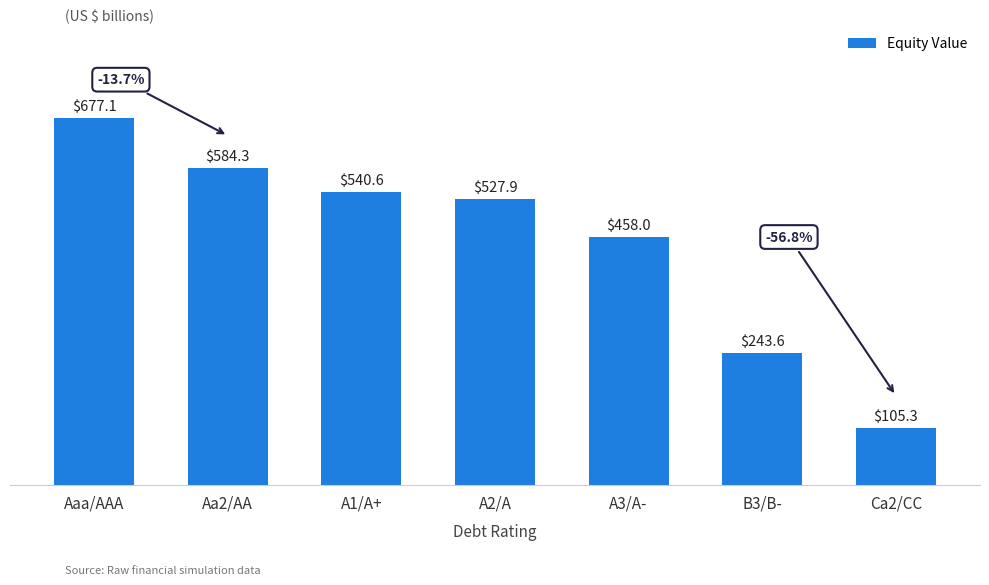

What is the sum of the values at Aaa/AAA and Aa2/AA?

1261.4